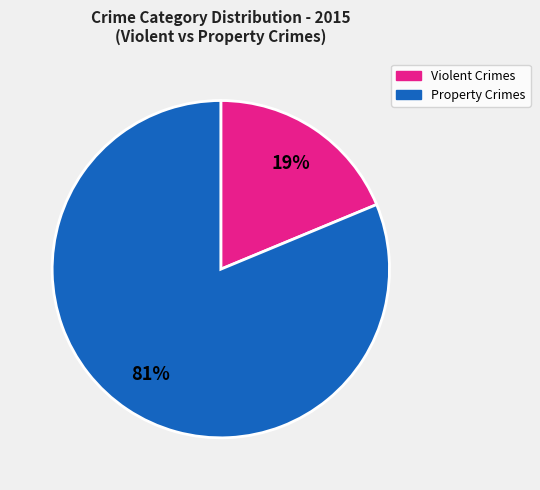

To the nearest percent, what is the combined percentage of Violent Crimes and Property Crimes?

100%